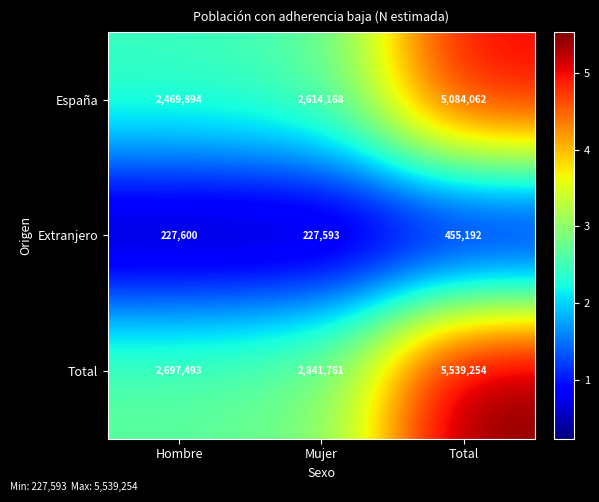

Reading left to right, transcribe all the data shown in this chart.

España: 2469894	2614168	5084062
Extranjero: 227600	227593	455192
Total: 2697493	2841761	5539254